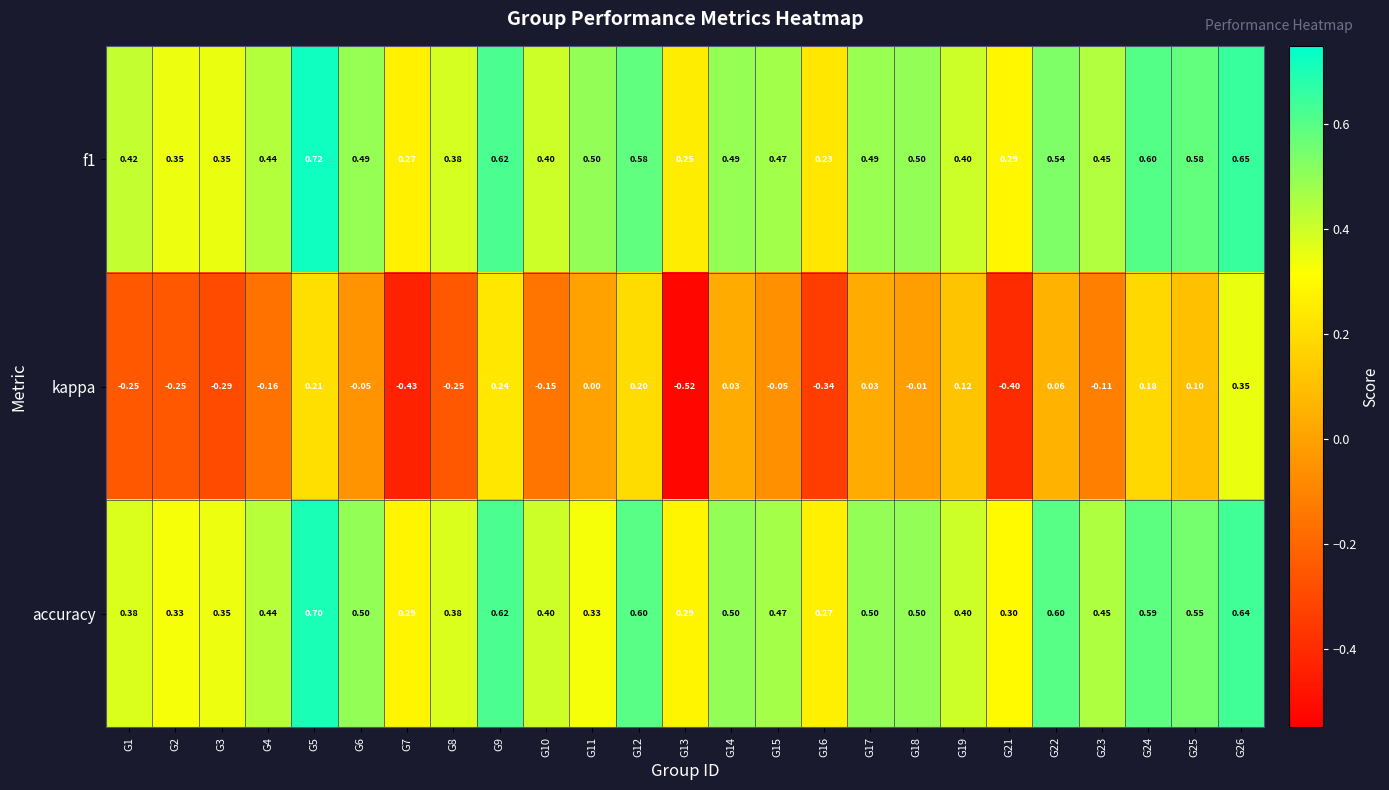

Which series changed the most between G6 and G15?

accuracy